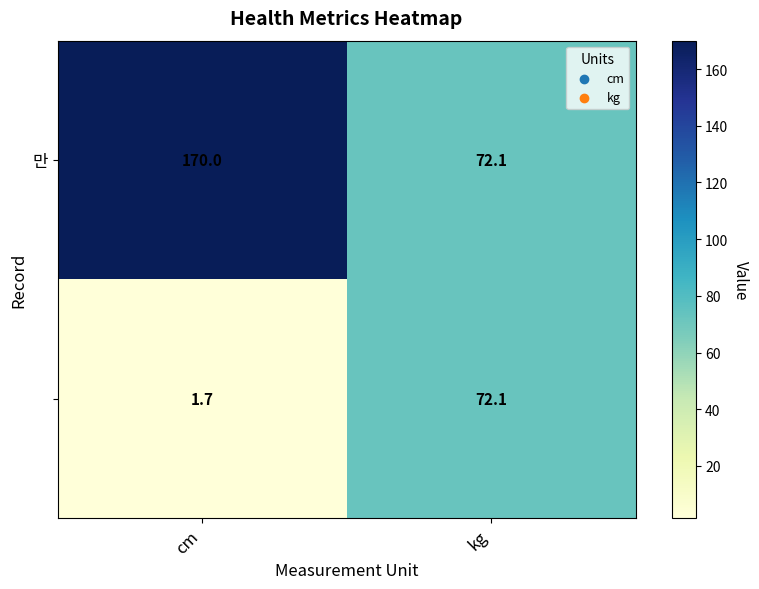

At which category is the sum across all series the highest?

cm